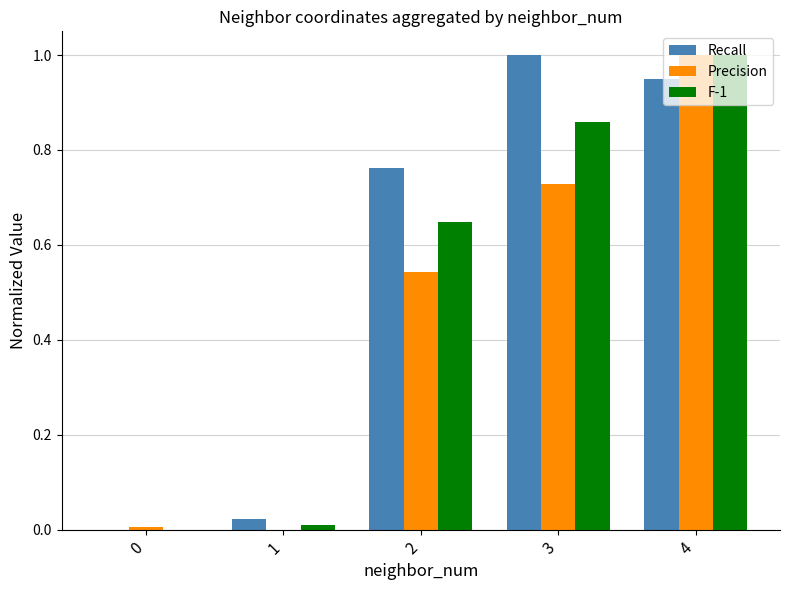

The value of F-1 at 1 is 0.0. True or false?

True